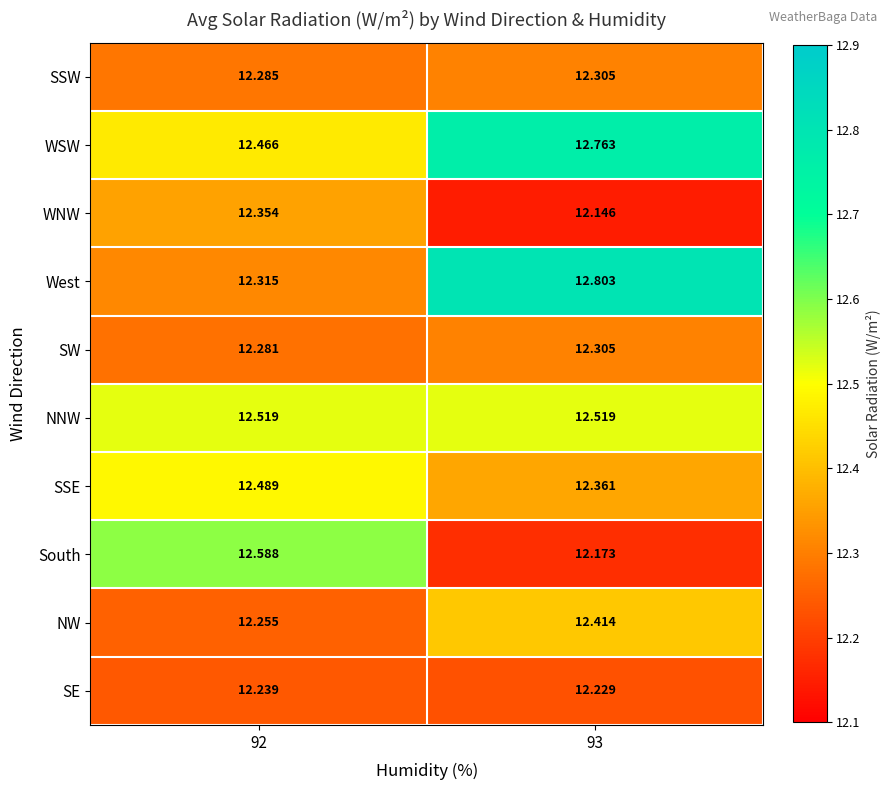

Which series changed the most between 92 and 93?

West